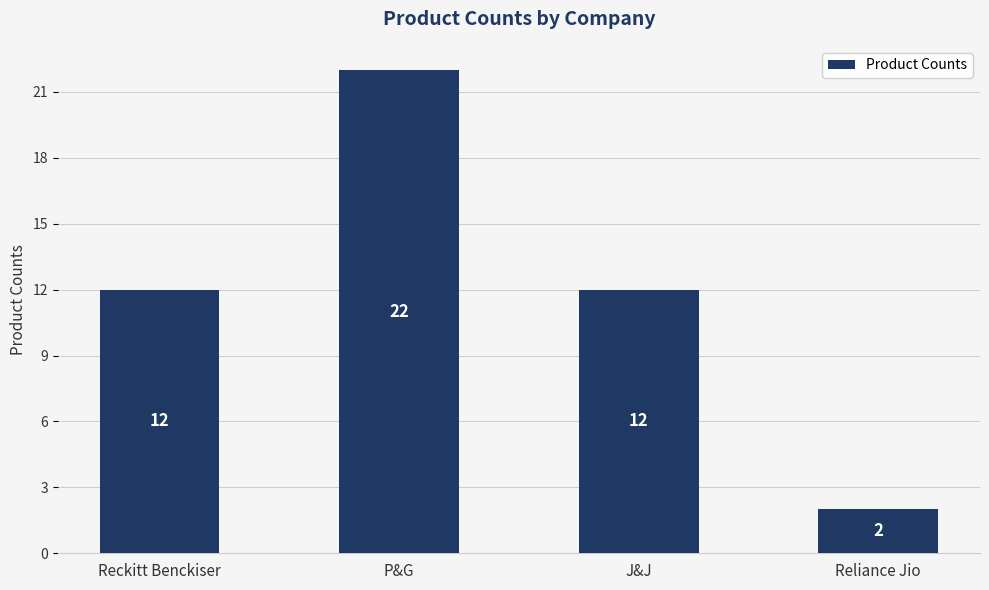

What is the change in value from J&J to Reliance Jio?

-10